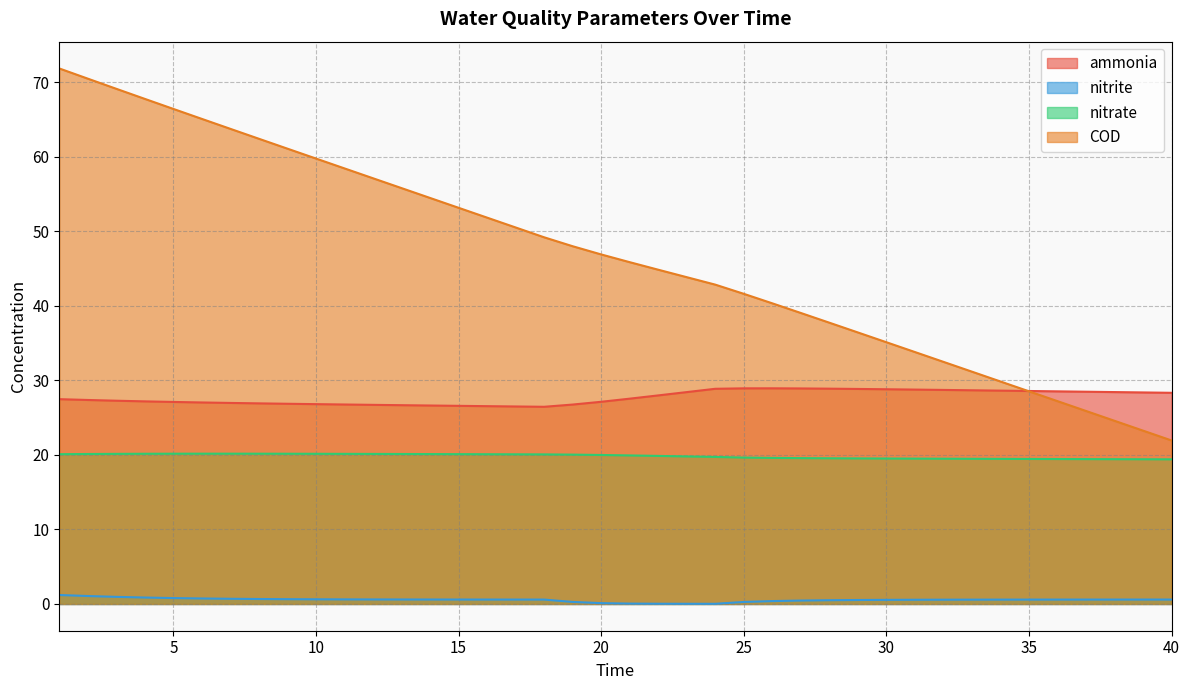

Where does the COD series first go above 46?

1